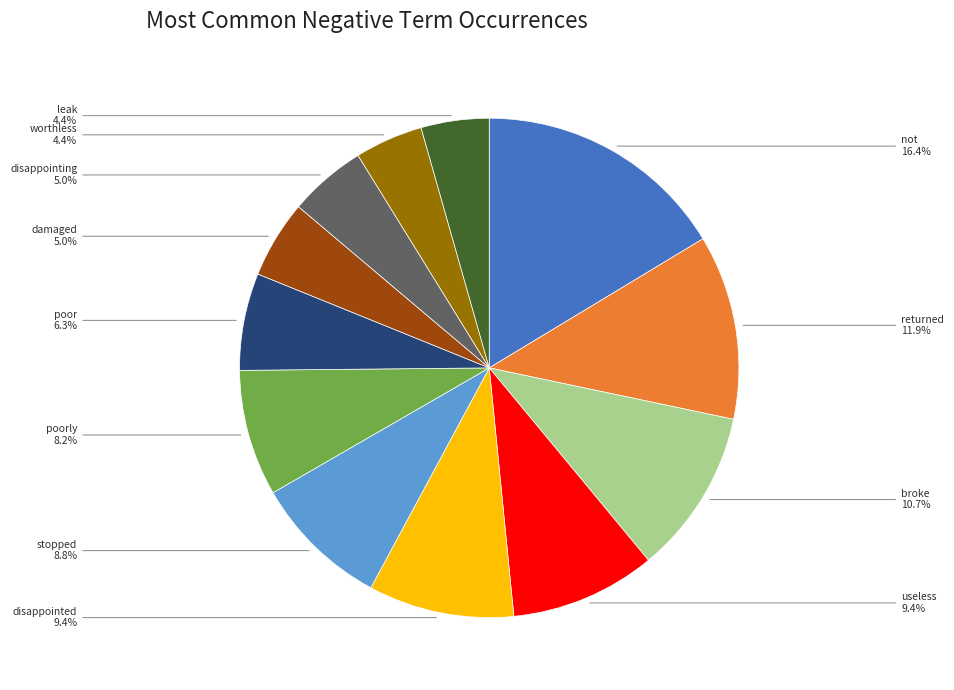

How many slices are in this pie chart?

12